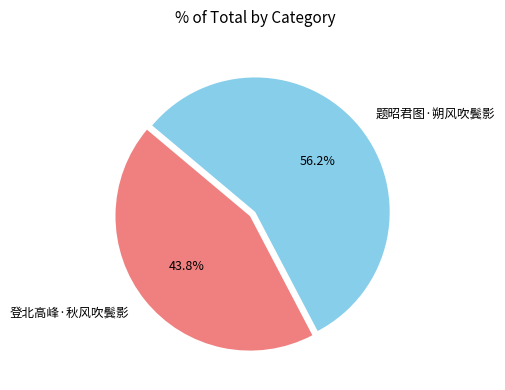

What is the ratio of the value at 题昭君图·朔风吹鬓影 to the value at 登北高峰·秋风吹鬓影?

1.3